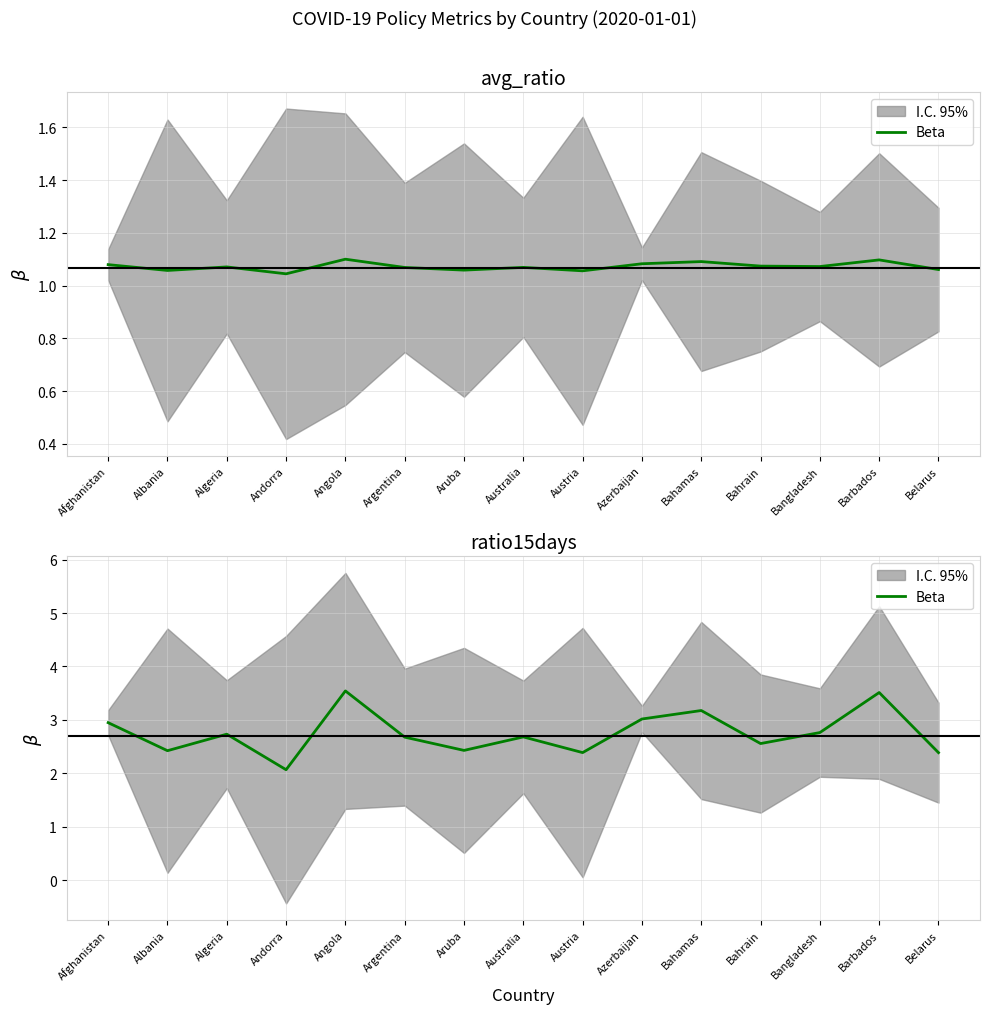

At which label is the value closest to 2?

Andorra